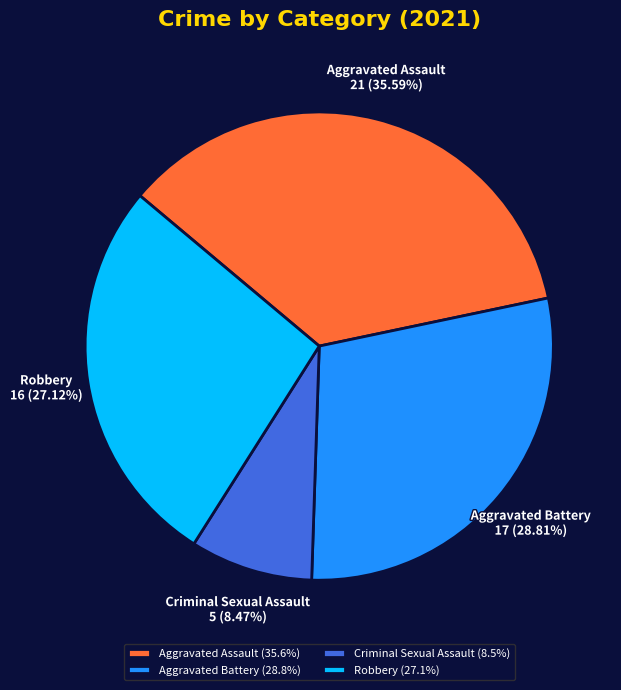

True or false: Aggravated Assault accounts for 36% of the total.

True